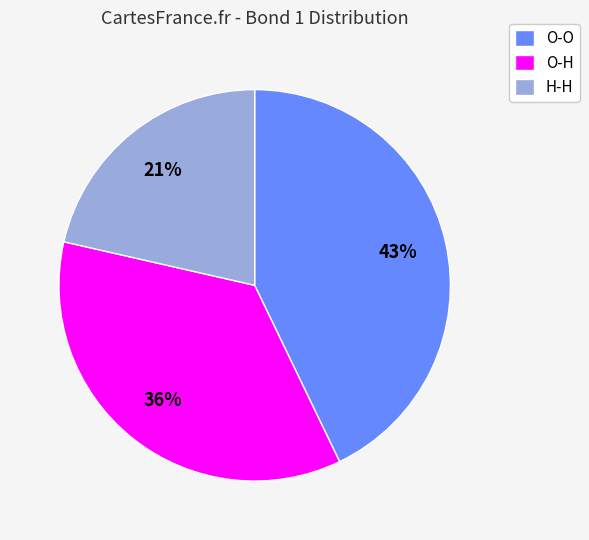

Which has a higher value, O-H or O-O?

O-O